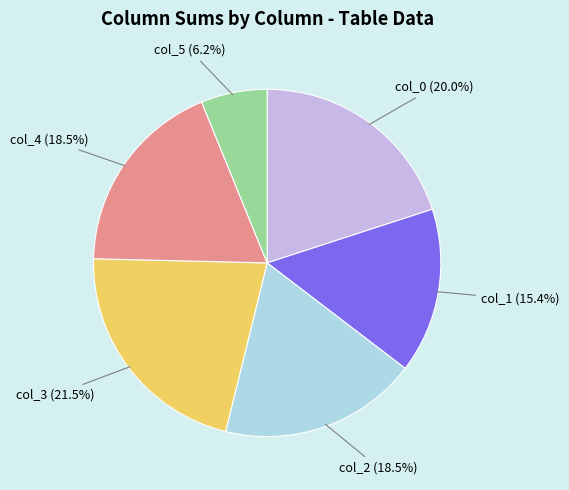

How many segments does this pie chart have?

6